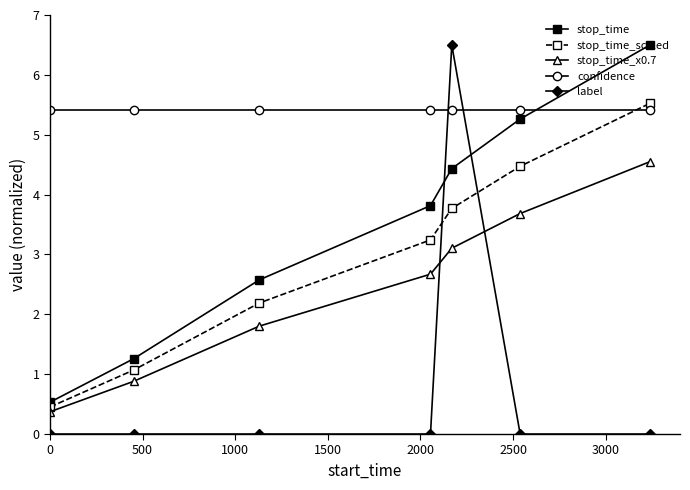

Which series has the largest range (max minus min)?

label